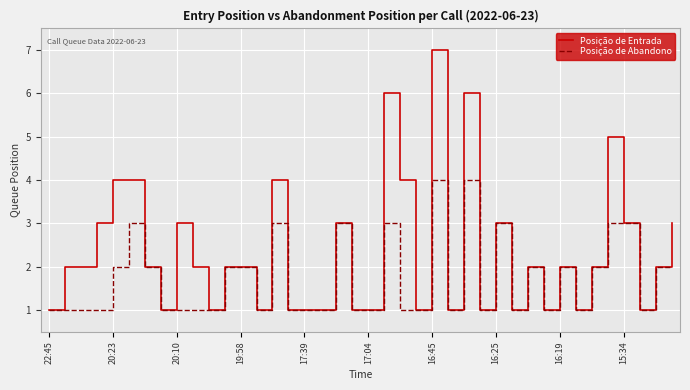

What is the smallest value displayed?

1